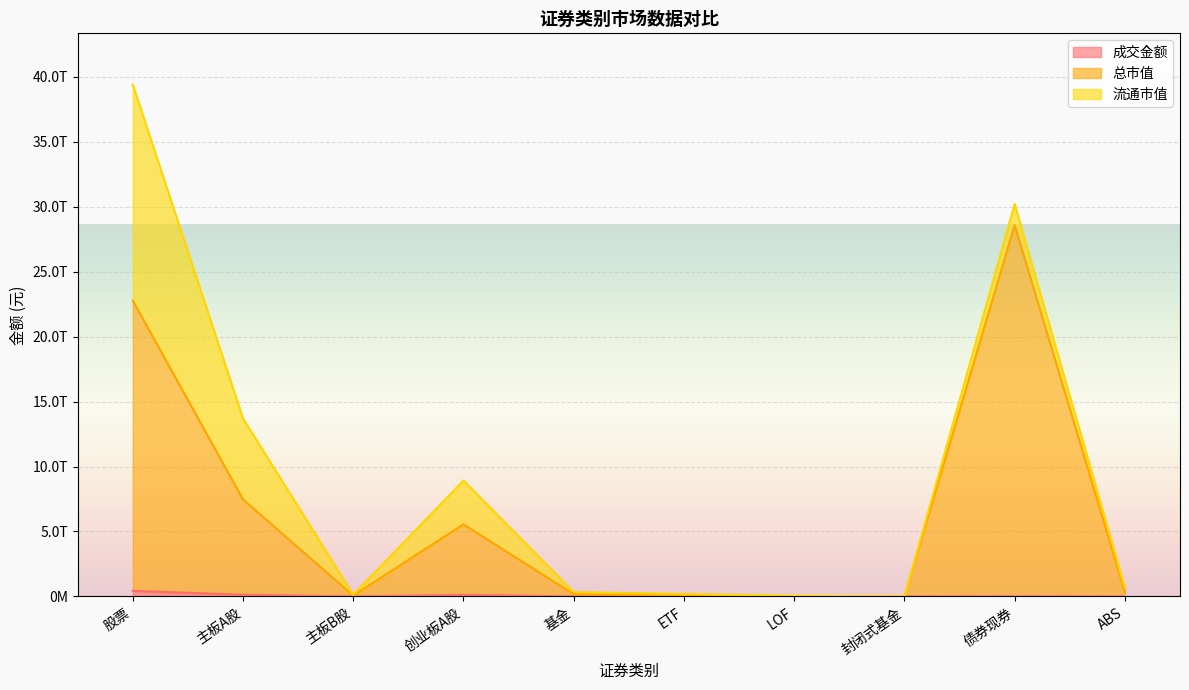

Where is the first local minimum for 成交金额?

主板B股